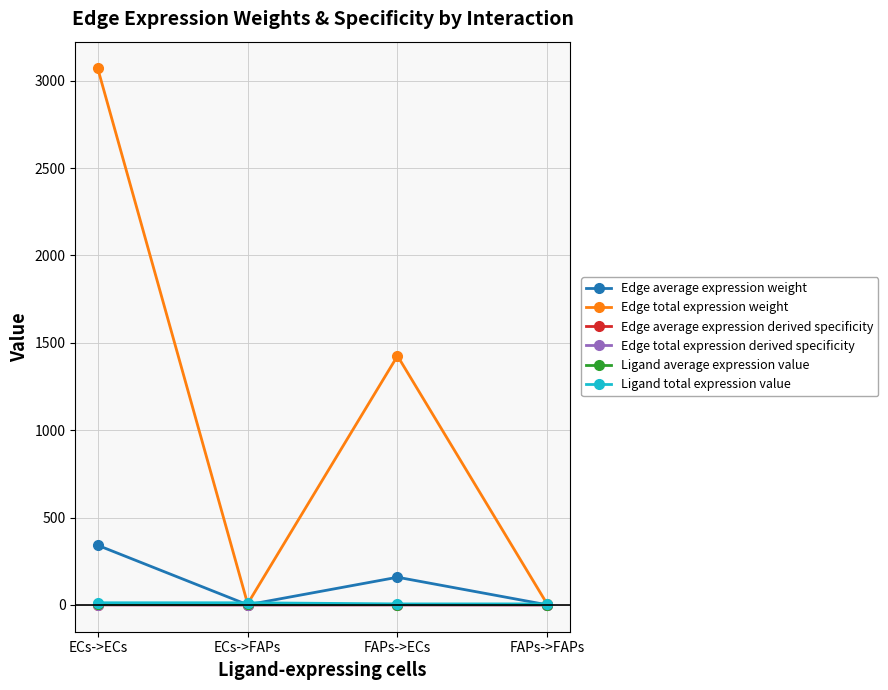

Is it true that Ligand average expression value equals 1.3 at FAPs->ECs?

False